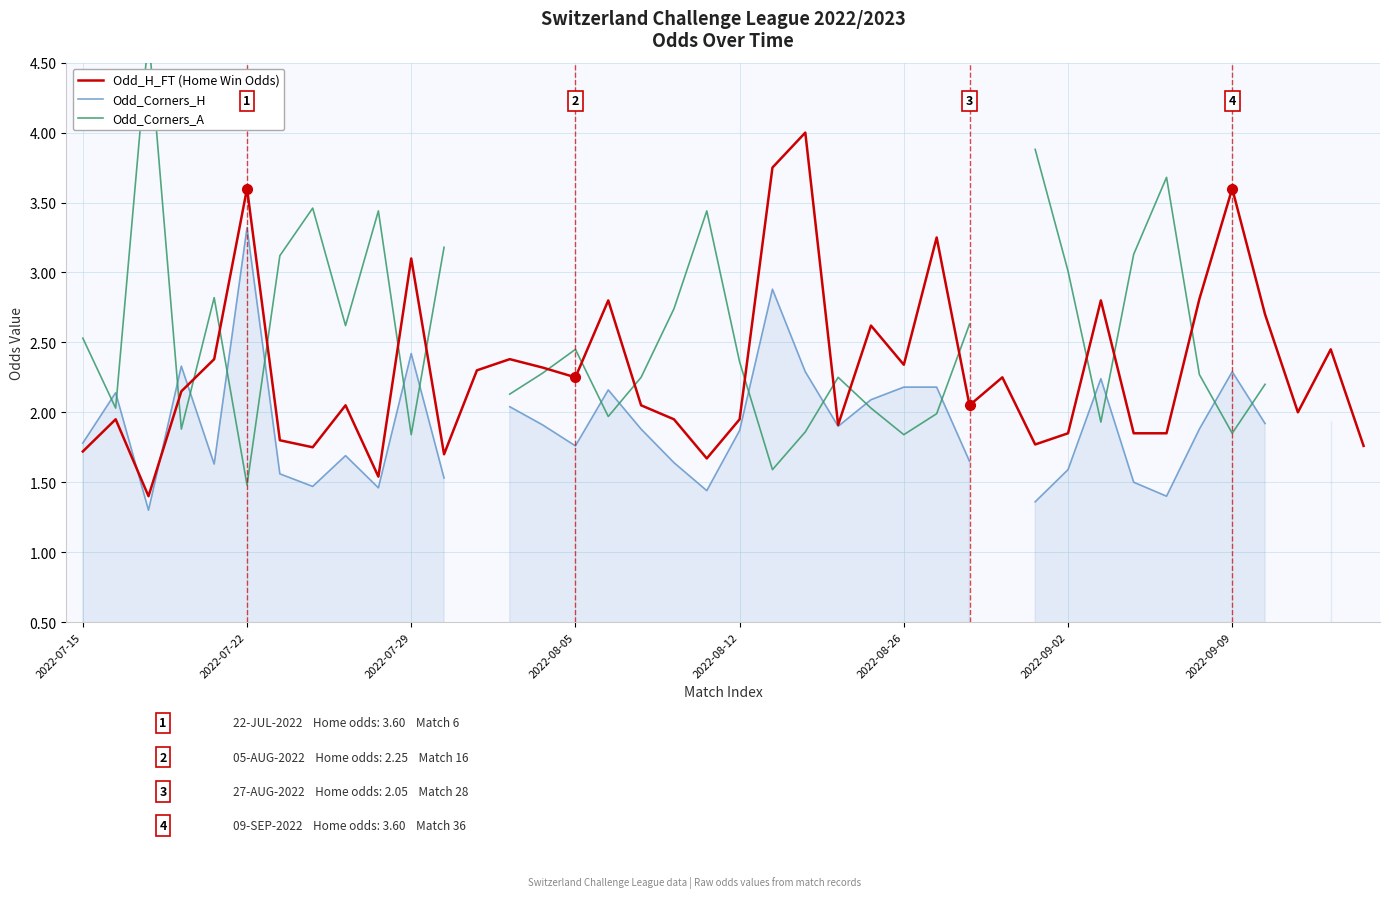

How many lines are shown in the chart?

3